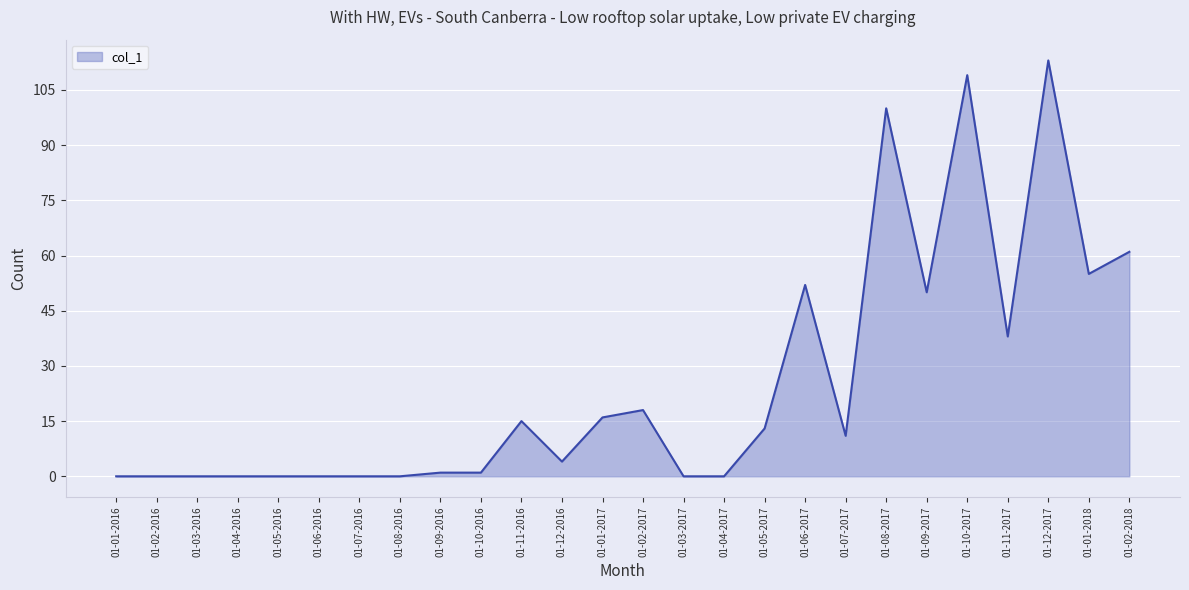

Which has a higher value, 01-11-2016 or 01-12-2016?

01-11-2016